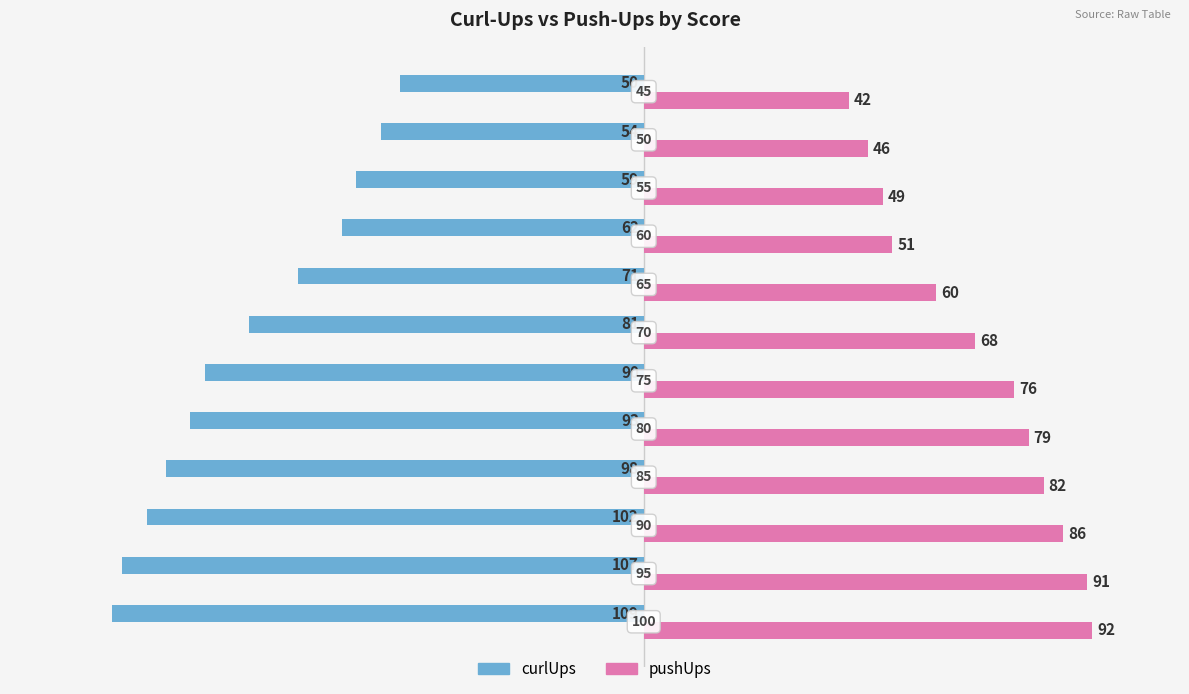

What are all the series names shown in the legend?

curlUps, pushUps